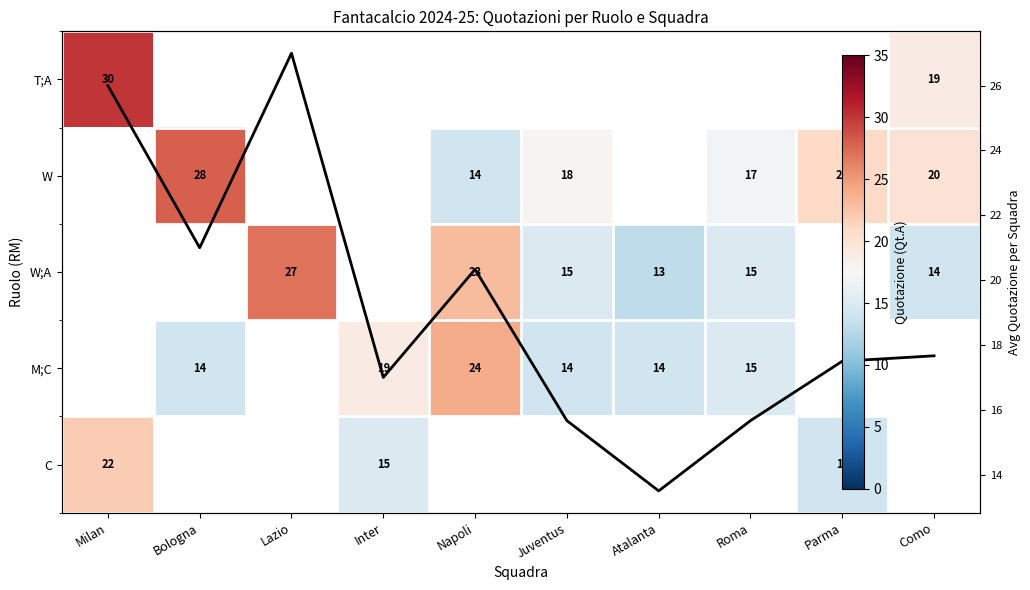

List the series in order of their peak value, highest first.

Avg Quotazione, T;A, W, W;A, M;C, C